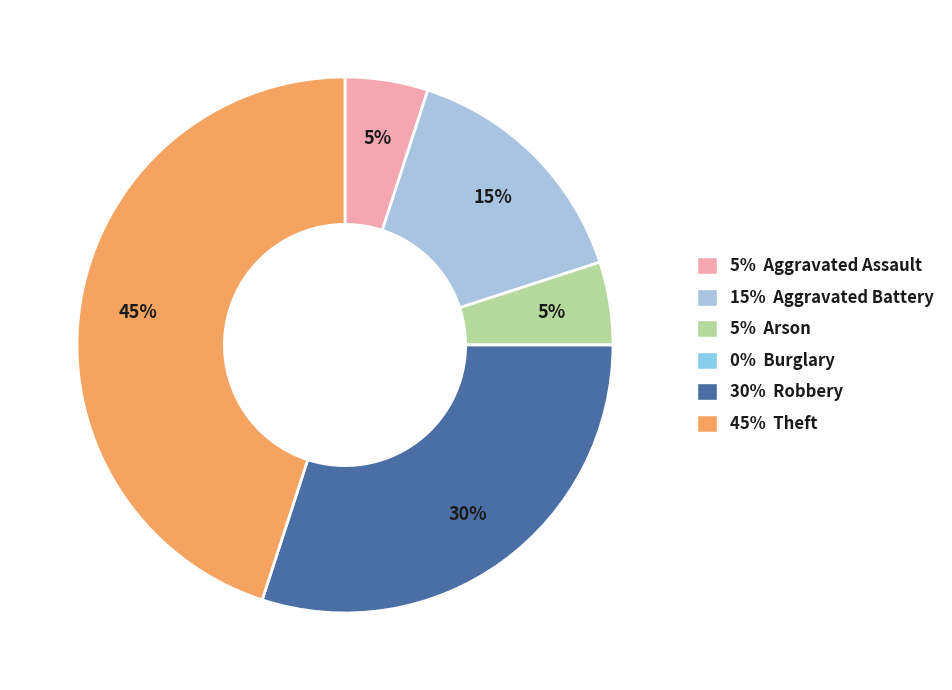

Is there a majority slice in this chart?

No